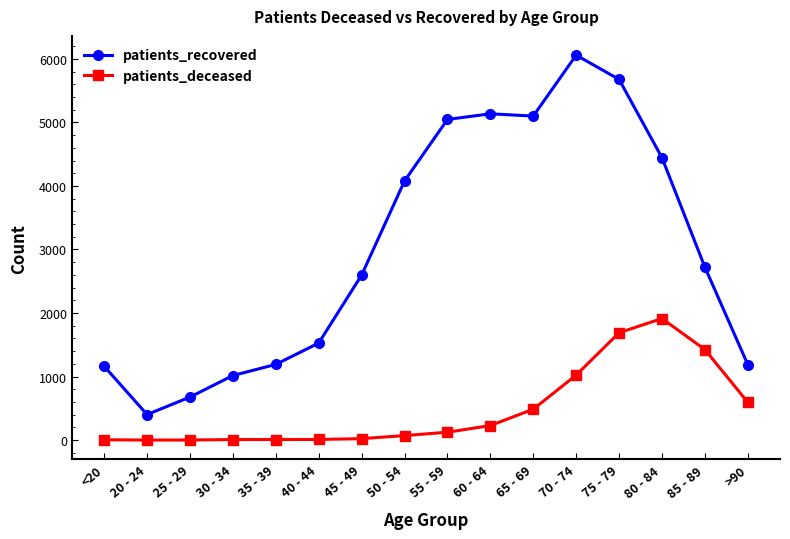

What is the difference between the maximum and minimum values in the patients_deceased series?

1912